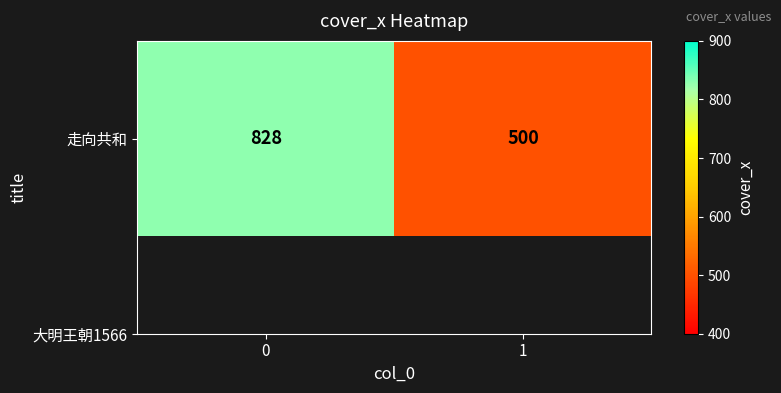

Rank the categories by value from highest to lowest.

0, 1